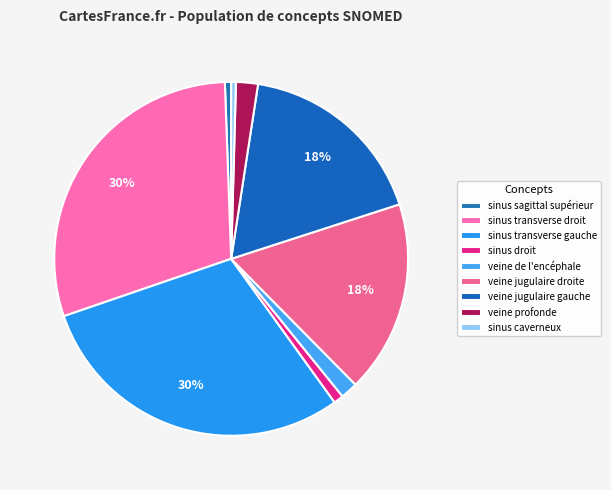

How many segments does this pie chart have?

9